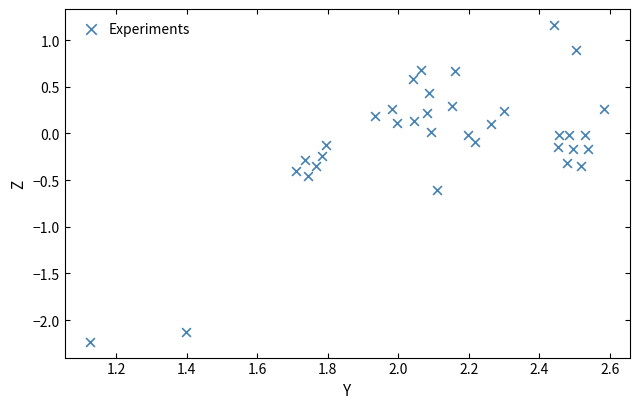

What is the range of X values (max minus min)?

1.5